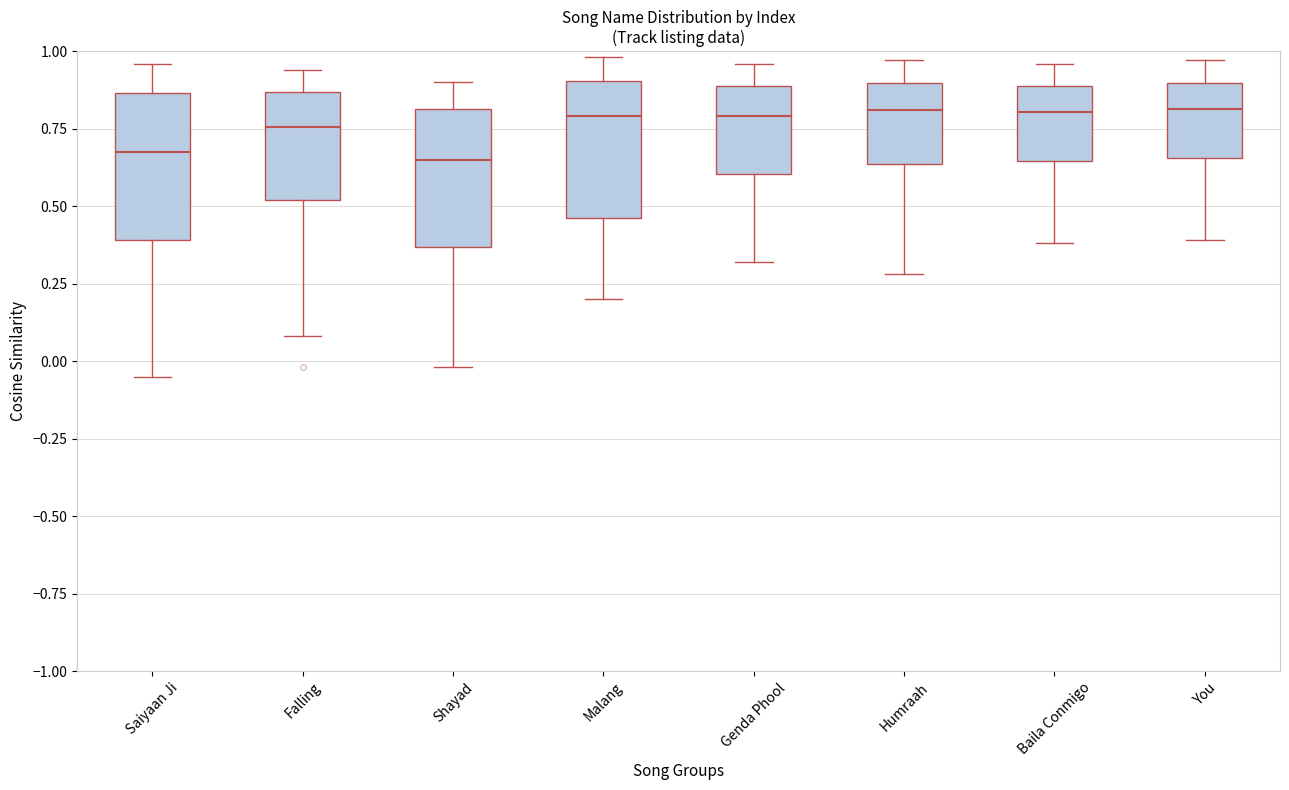

Reading left to right, transcribe this box plot: for each box, give where its median line is, the range the box spans, and where its two whiskers end, as read against the y-axis. The values are not printed on the chart, so give them approximately, as read against the axis.

Saiyaan Ji: median 0.70, box 0.40 to 0.85, whiskers -0.05 to 0.95
Falling: median 0.75, box 0.50 to 0.85, whiskers 0.10 to 0.95
Shayad: median 0.65, box 0.35 to 0.80, whiskers 0.00 to 0.90
Malang: median 0.80, box 0.45 to 0.90, whiskers 0.20 to 1.00
Genda Phool: median 0.80, box 0.60 to 0.90, whiskers 0.30 to 0.95
Humraah: median 0.80, box 0.65 to 0.90, whiskers 0.30 to 0.95
Baila Conmigo: median 0.80, box 0.65 to 0.90, whiskers 0.40 to 0.95
You: median 0.80, box 0.65 to 0.90, whiskers 0.40 to 0.95